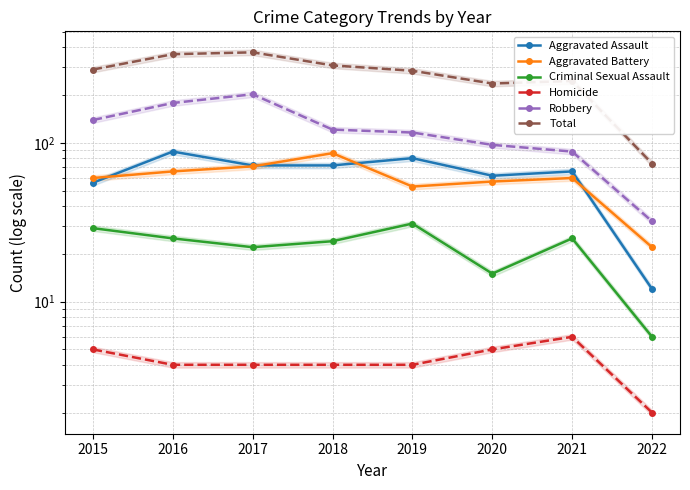

How many lines are shown in the chart?

6